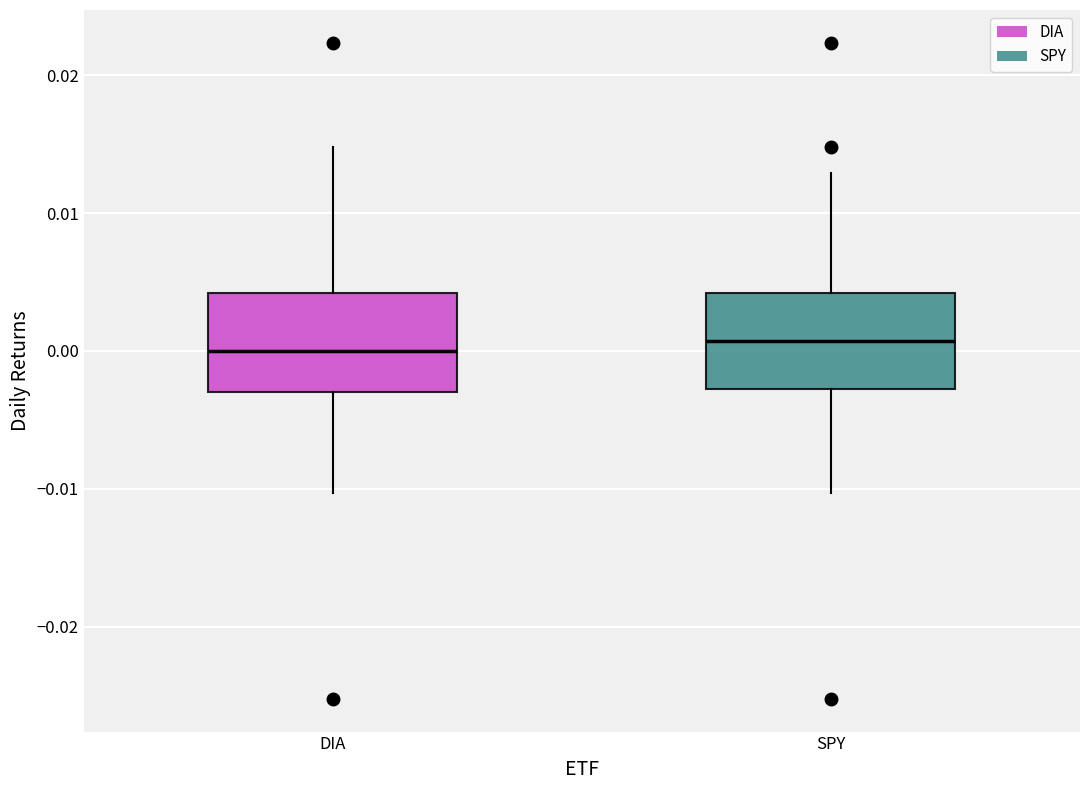

Reading left to right, transcribe this box plot: for each box, give where its median line is, the range the box spans, and where its two whiskers end, as read against the y-axis. The values are not printed on the chart, so give them approximately, as read against the axis.

DIA: median 0.000, box -0.003 to 0.004, whiskers -0.010 to 0.015
SPY: median 0.001, box -0.003 to 0.004, whiskers -0.010 to 0.013